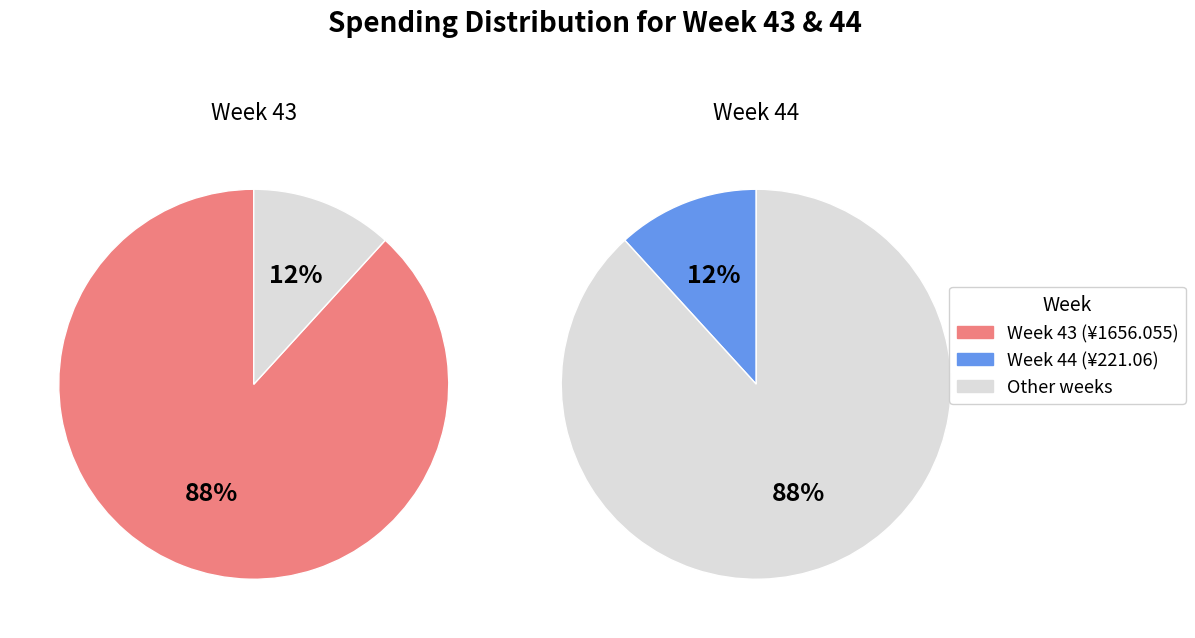

What percentage do 43 and 44 together represent?

100.0%